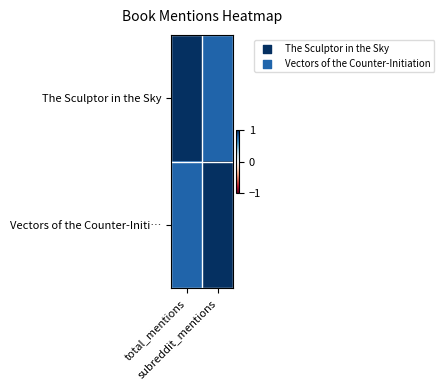

Reading left to right, transcribe all the data shown in this chart.

The Sculptor in the Sky: total_mentions=1.0	subreddit_mentions=0.8
Vectors of the Counter-Initi…: total_mentions=0.8	subreddit_mentions=1.0